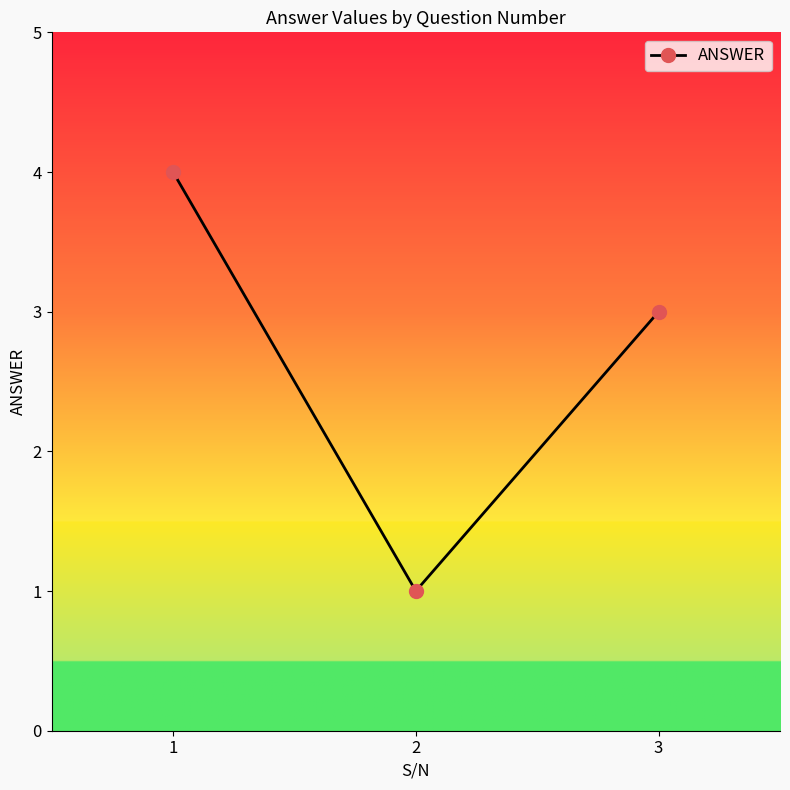

What is the value of the 3rd point from the left?

3